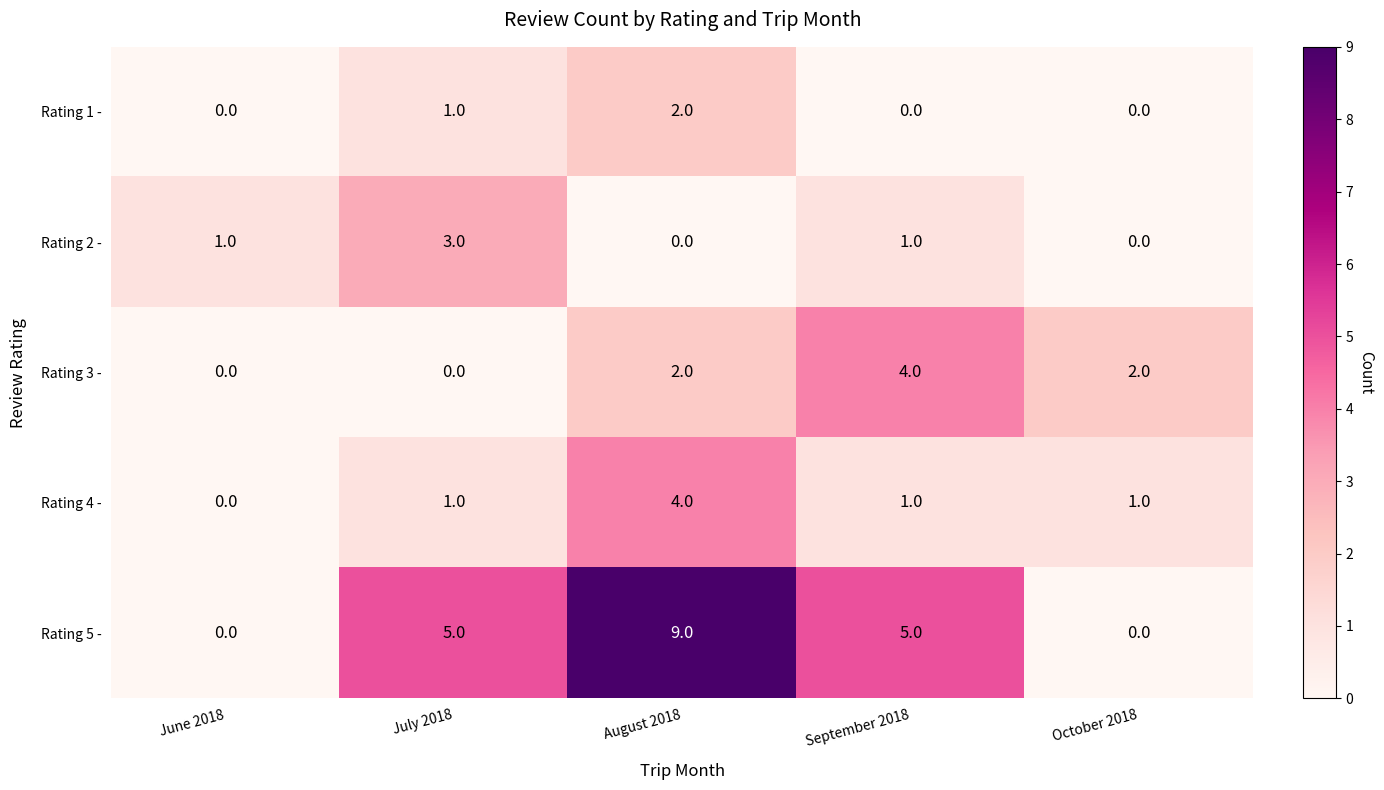

The value of Rating 3 - at July 2018 is 2. True or false?

False